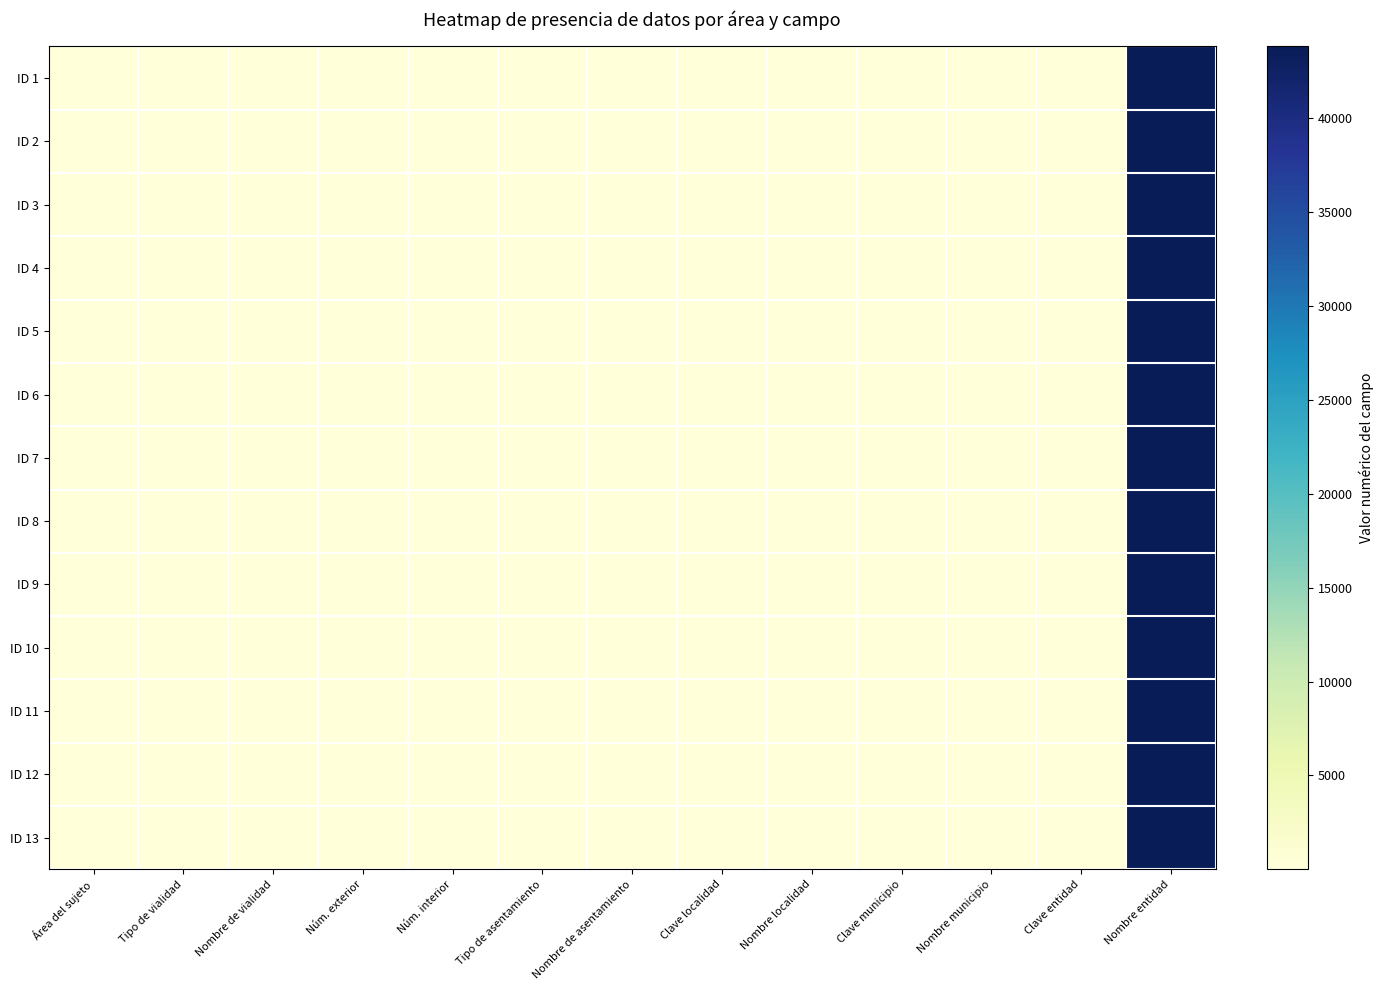

How many data points does each series have?

13